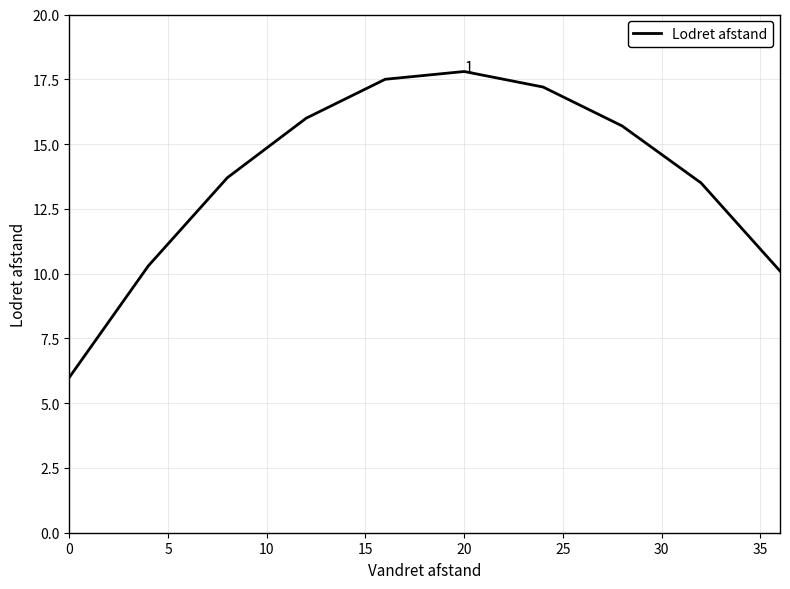

What is the maximum value shown in the chart?

17.8